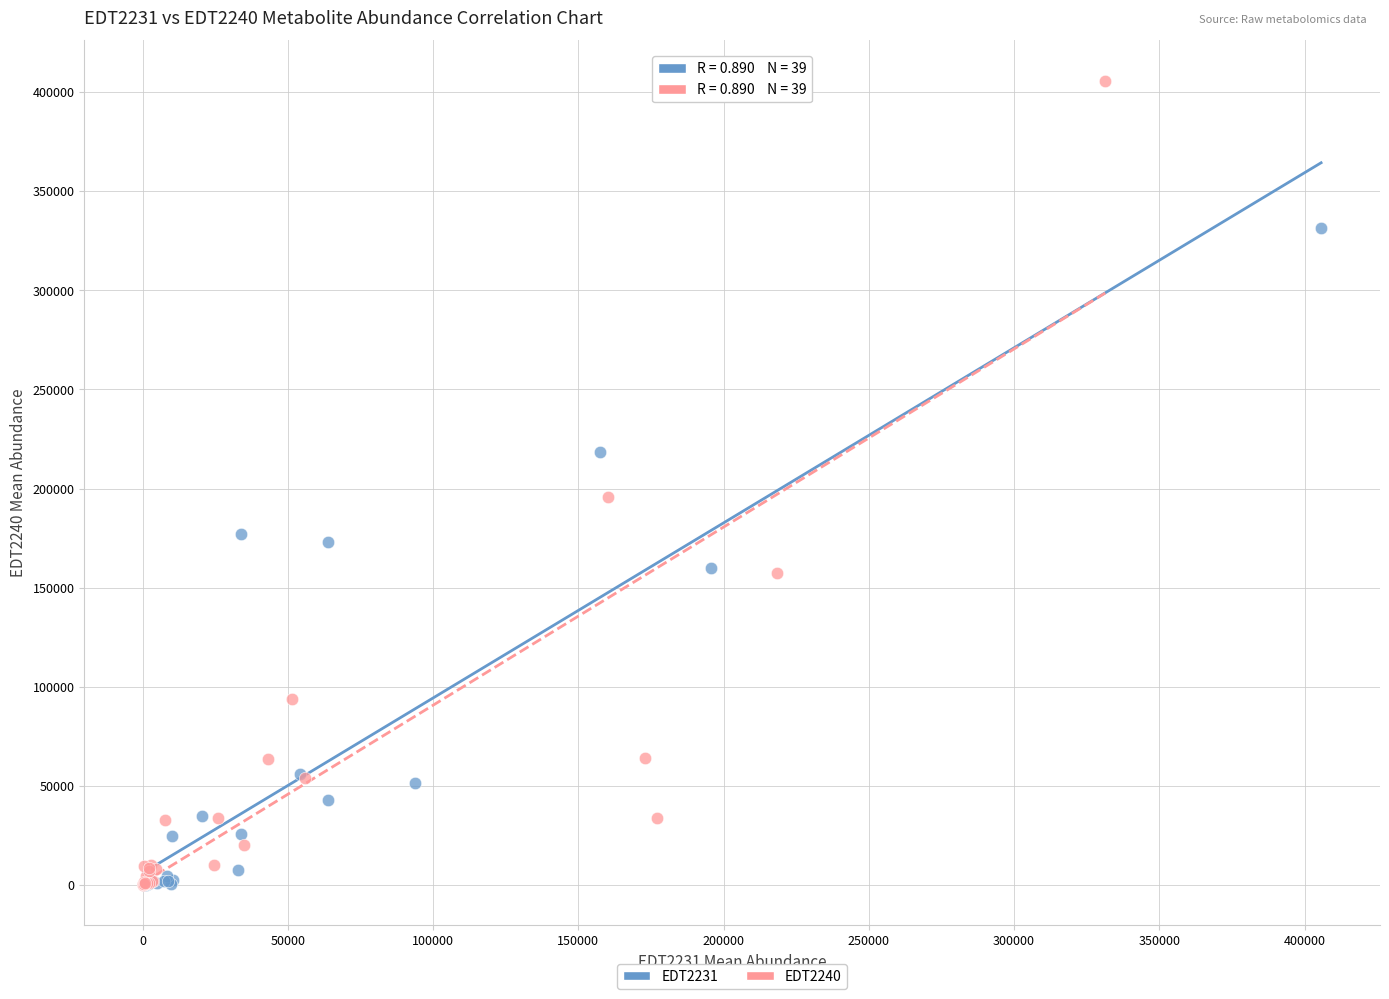

Which series reaches the maximum Y coordinate?

EDT2240